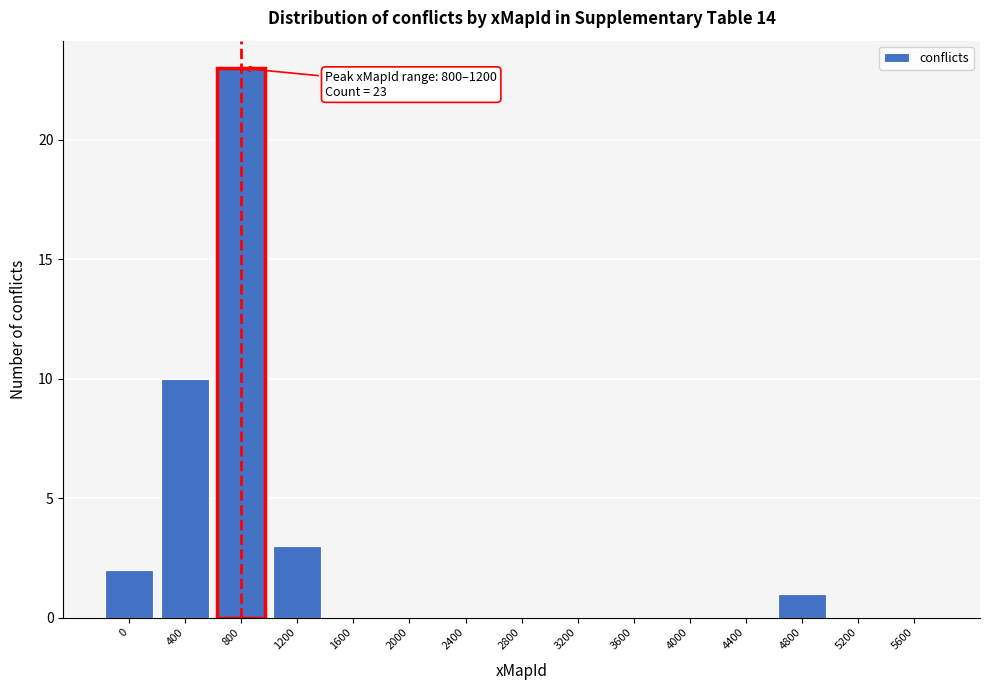

Reading left to right, extract all data points from this chart.

0=2	400=10	800=23	1200=3	1600=0	2000=0	2400=0	2800=0	3200=0	3600=0	4000=0	4400=0	4800=1	5200=0	5600=0